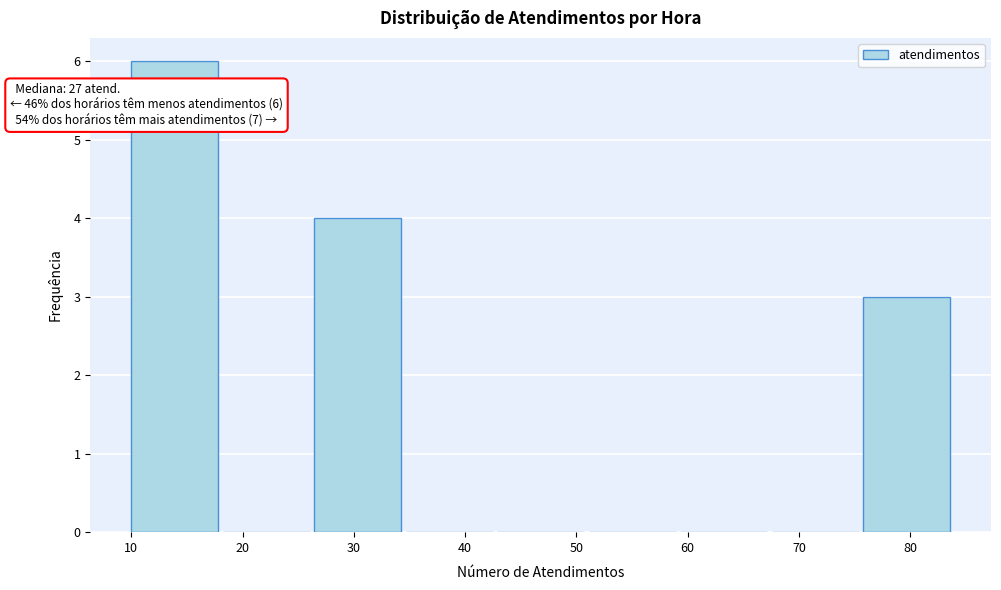

Over which range of the x-axis is the bar tallest?

10 to 18